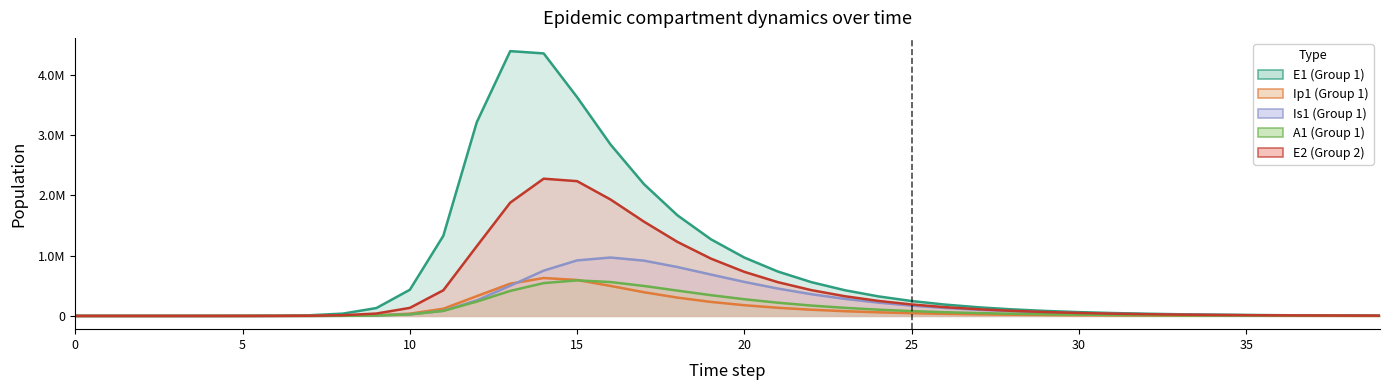

What is the value of the Is1 point at the 6th from the left?

54.2